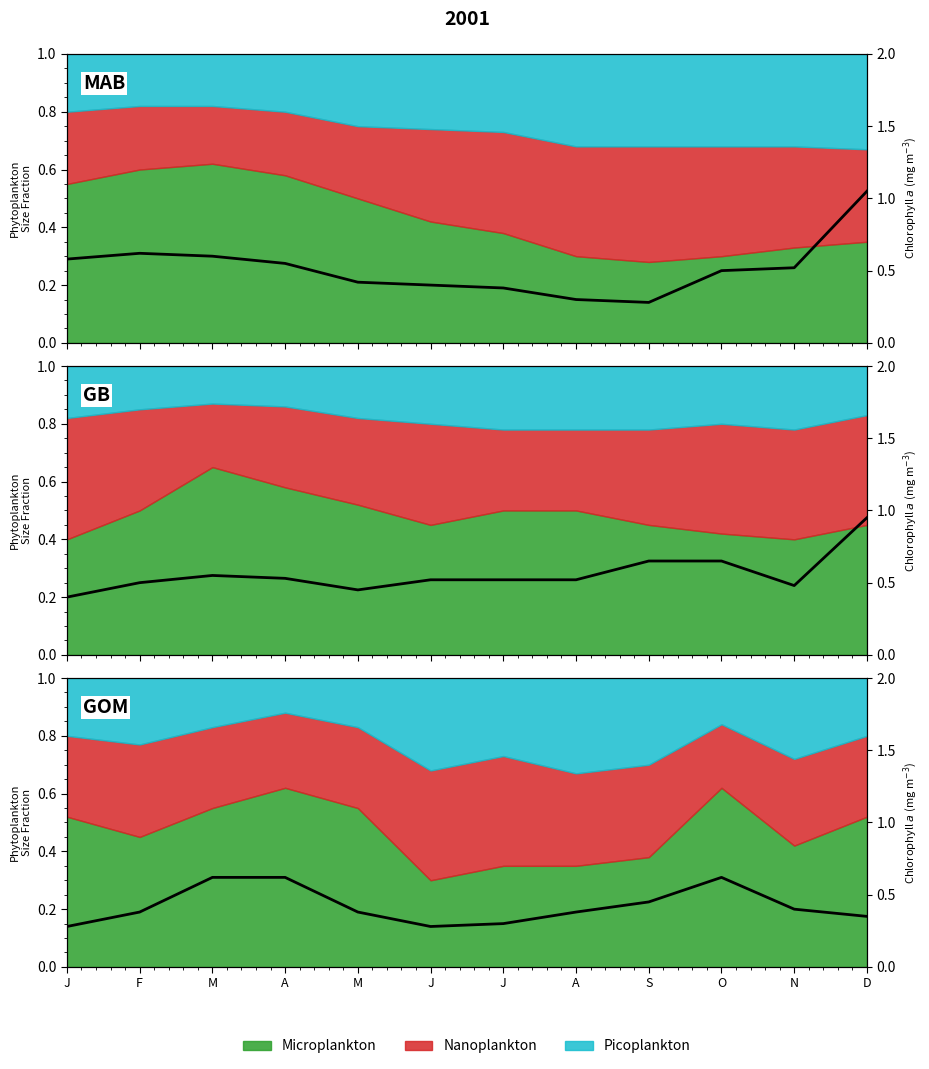

Where is the first local maximum?

O